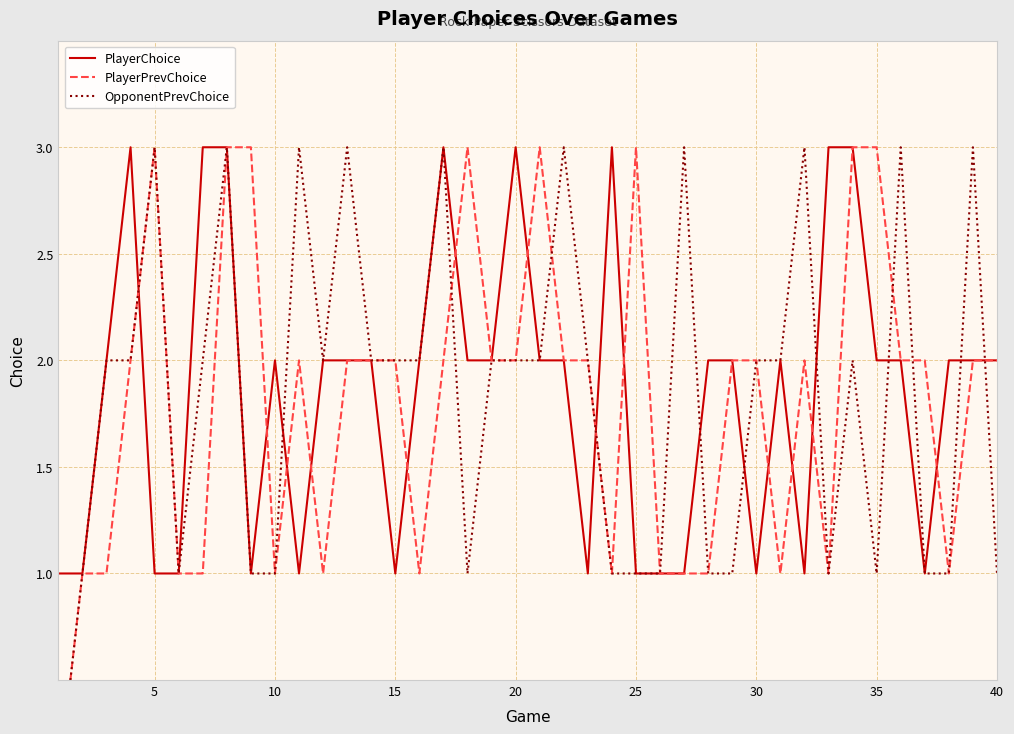

How many interior local valleys does the PlayerPrevChoice series have?

7